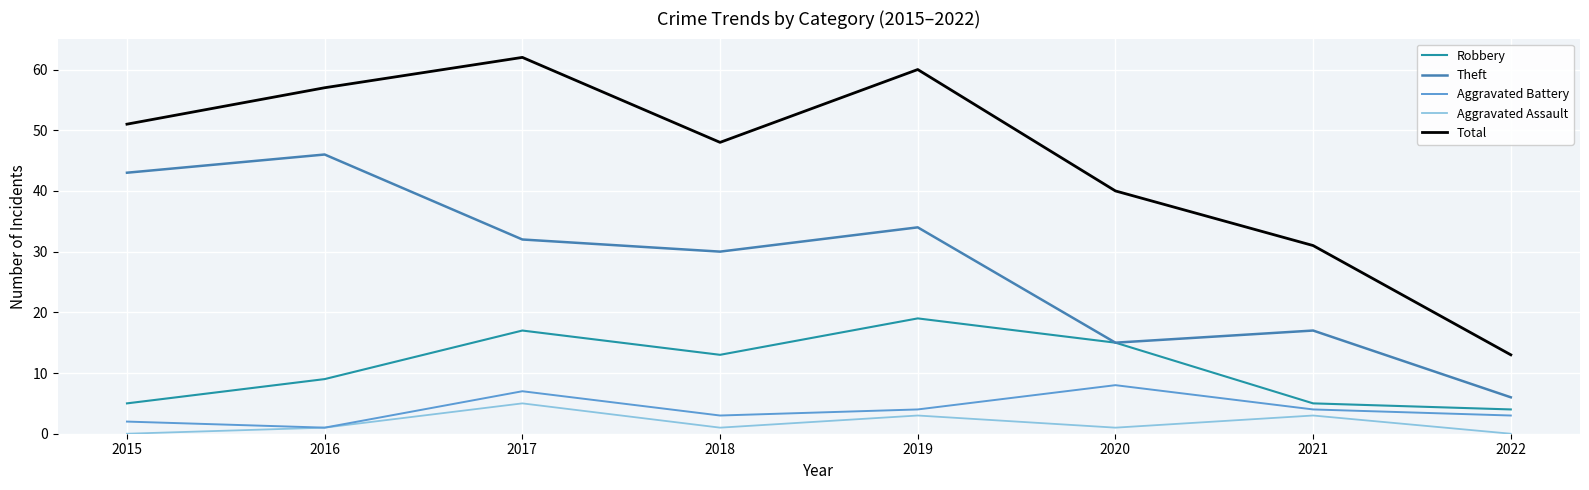

Where is Theft nearest to the value 26?

2018